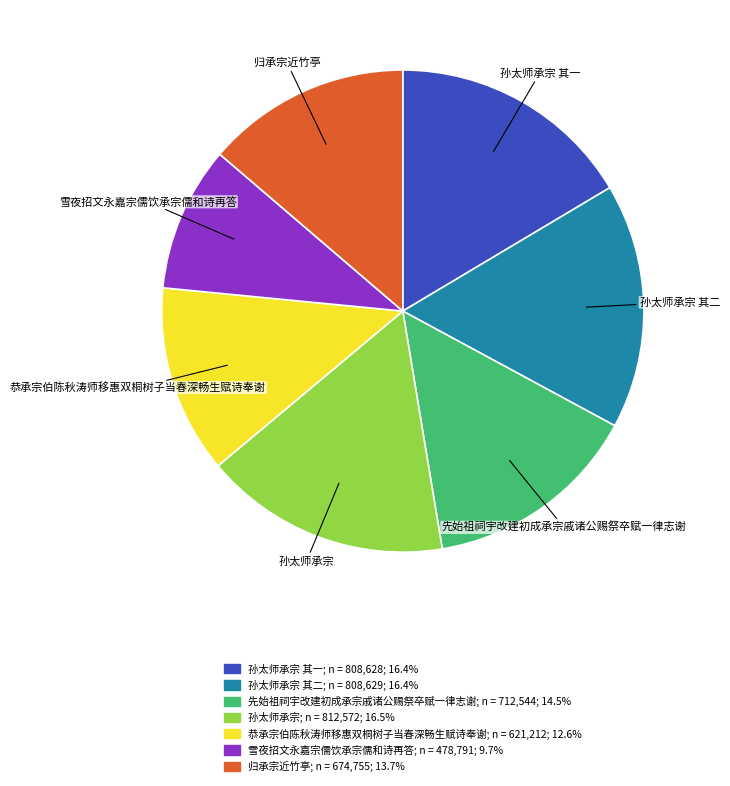

Approximately how many times larger is the value at 孙太师承宗 其二 compared to 先始祖祠宇改建初成承宗戚诸公赐祭卒赋一律志谢?

1.1